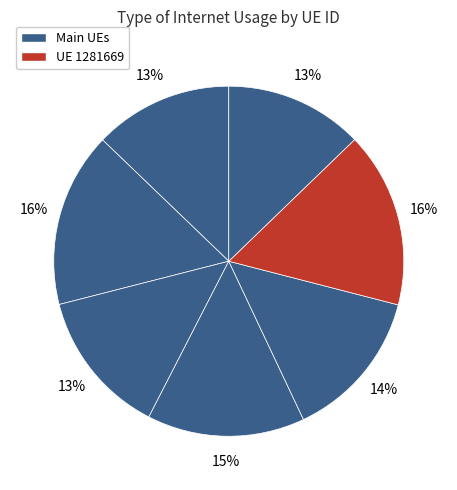

To the nearest percent, what is the difference between the largest and smallest slice percentages?

3%